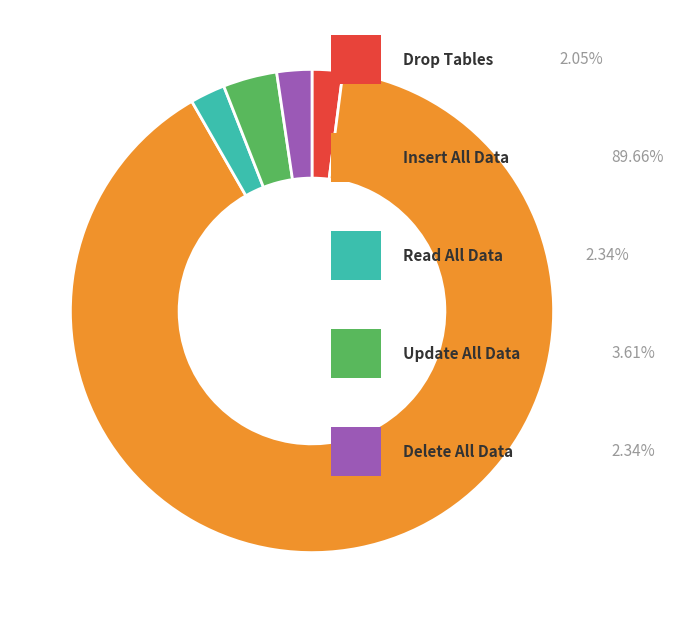

Does any single category account for the majority?

Yes